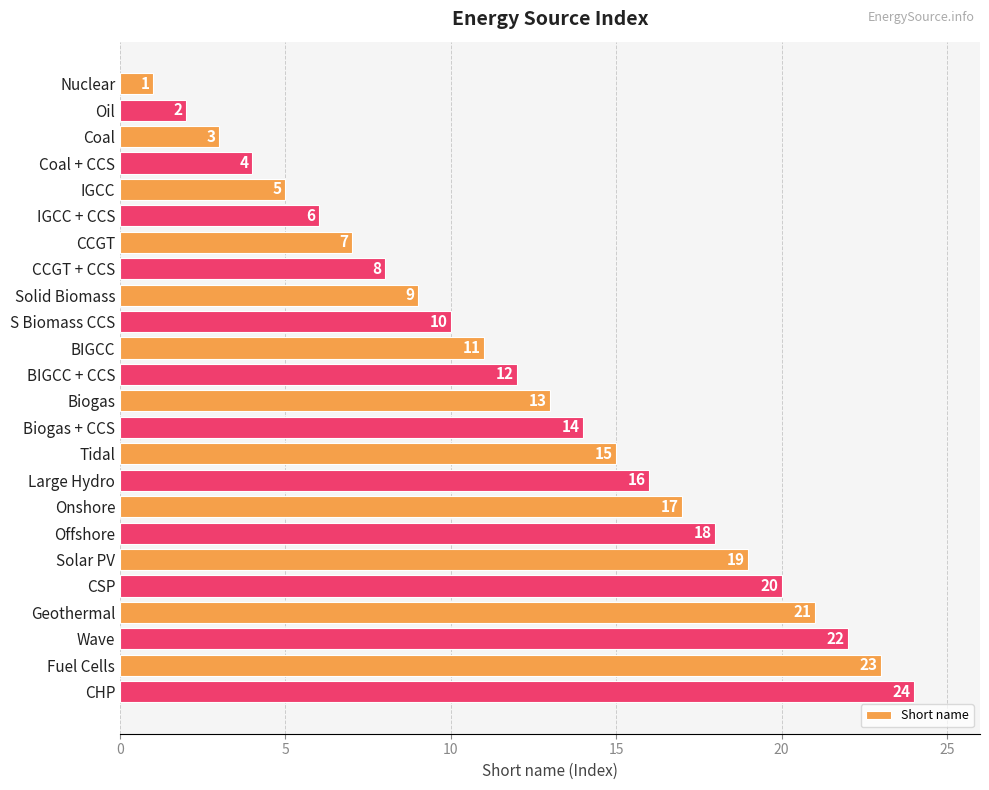

Rank the categories by value from highest to lowest.

CHP, Fuel Cells, Wave, Geothermal, CSP, Solar PV, Offshore, Onshore, Large Hydro, Tidal, Biogas + CCS, Biogas, BIGCC + CCS, BIGCC, S Biomass CCS, Solid Biomass, CCGT + CCS, CCGT, IGCC + CCS, IGCC, Coal + CCS, Coal, Oil, Nuclear